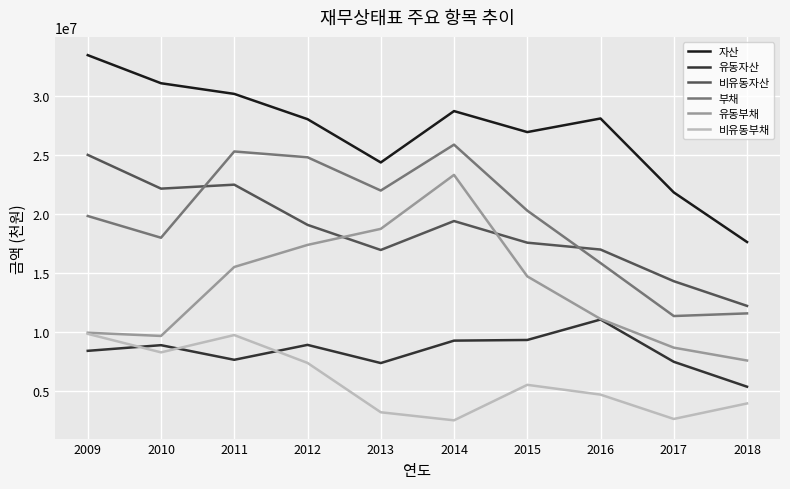

Is this an area chart (filled region under the line)?

No